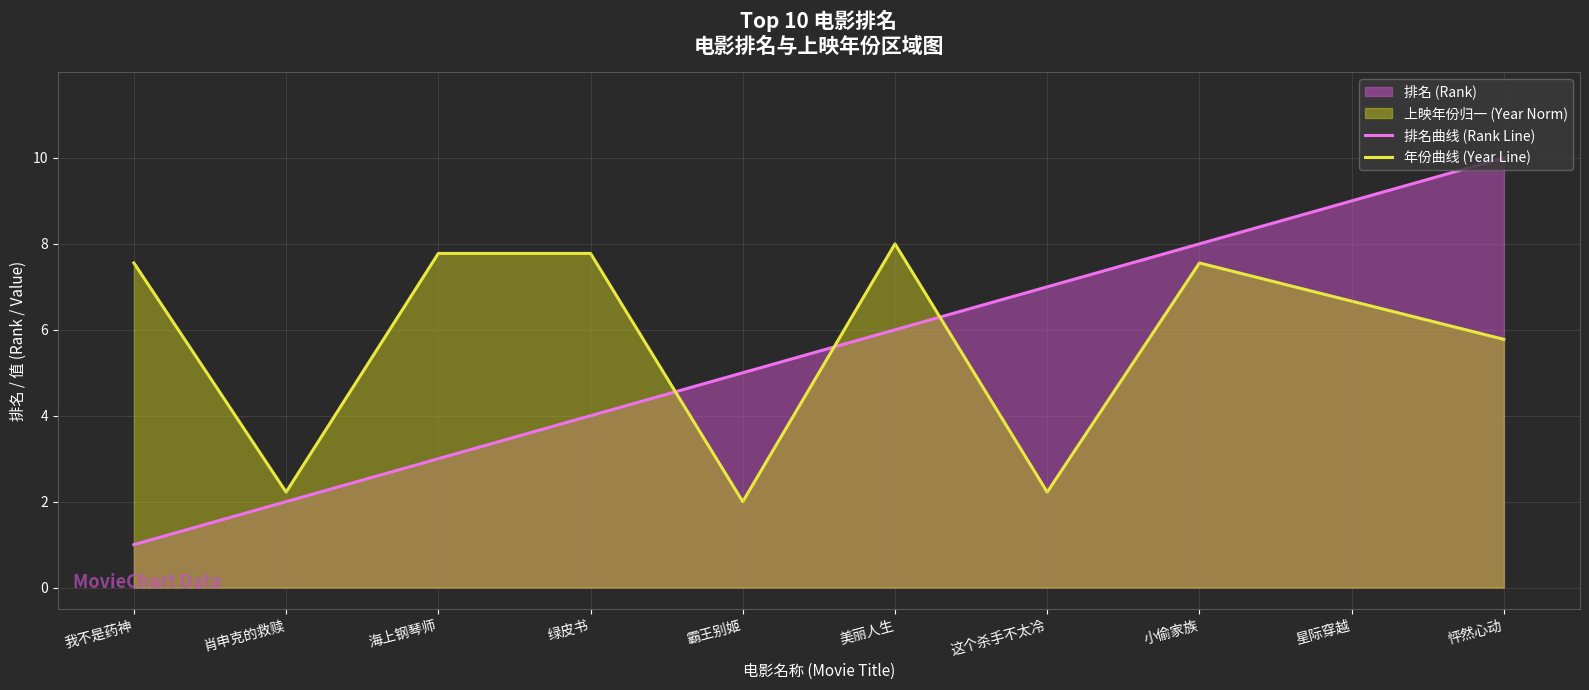

The value of 年份曲线 (Year Line) at 绿皮书 is 7.8. True or false?

True